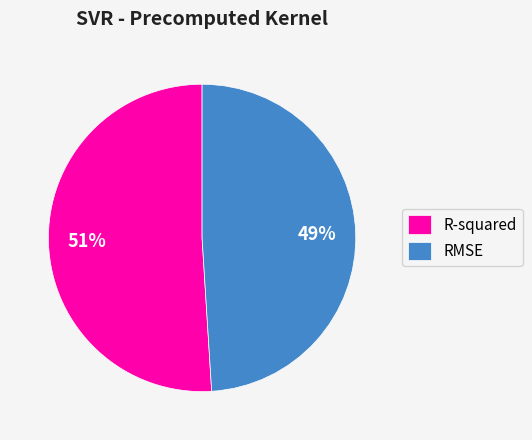

Rank the categories by value from highest to lowest.

R-squared, RMSE